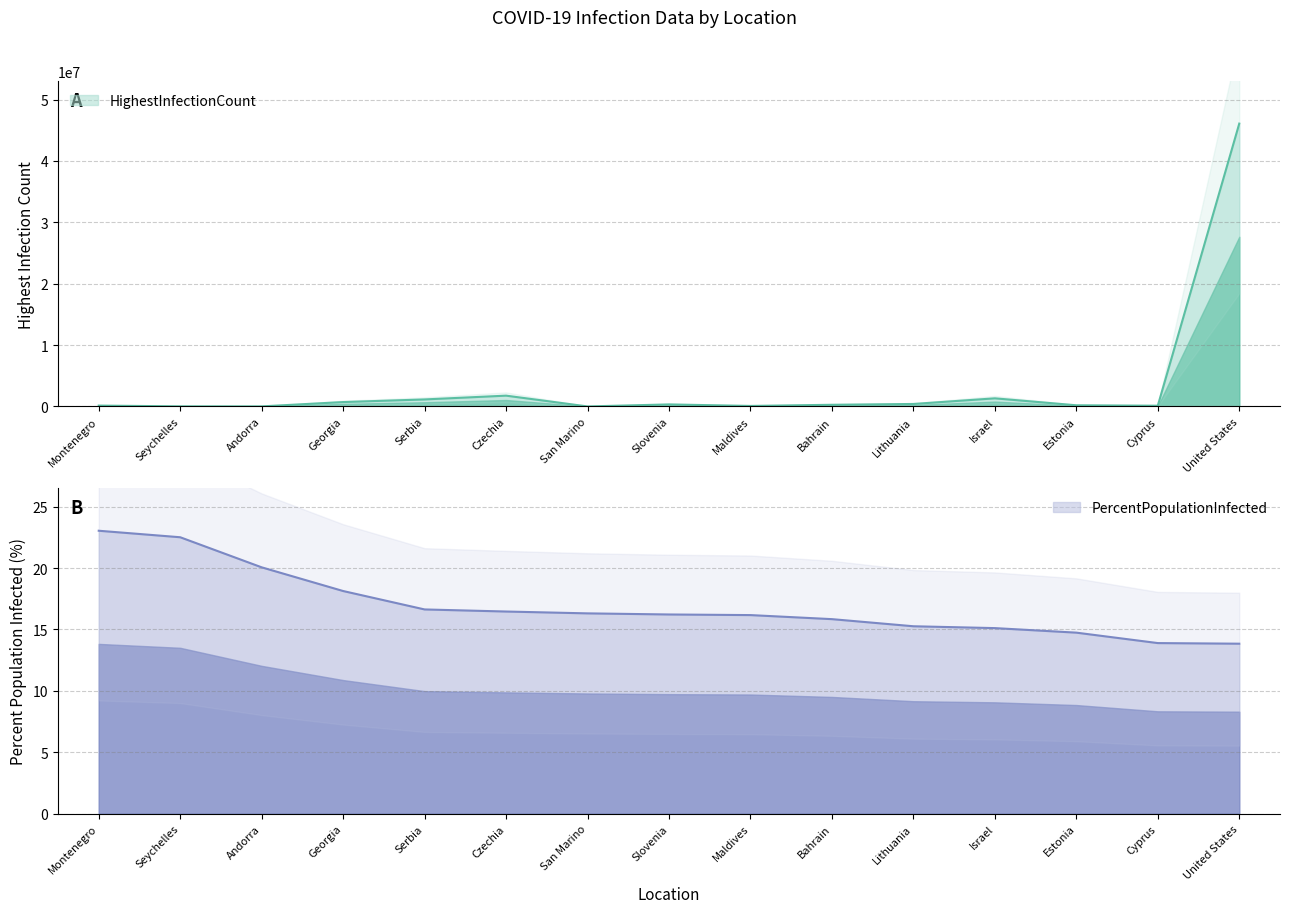

At which category does the chart reach its peak across all series?

United States